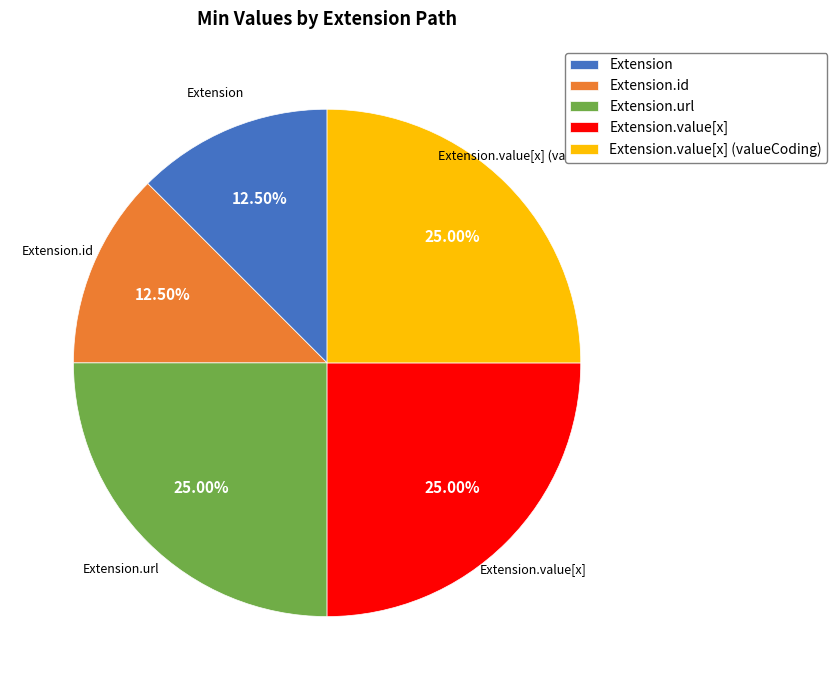

Approximately how many times larger is the value at Extension.value[x] compared to Extension.url?

1.0